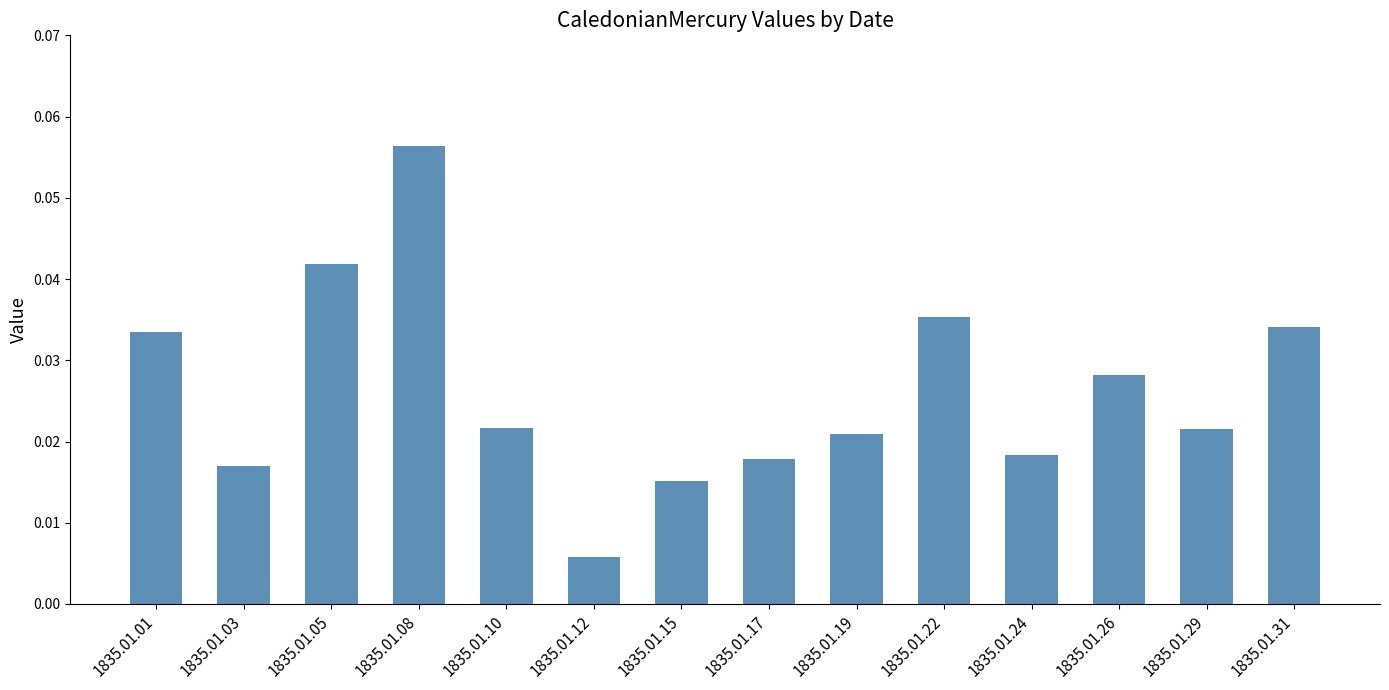

At which category does the chart reach its peak across all series?

1835.01.08